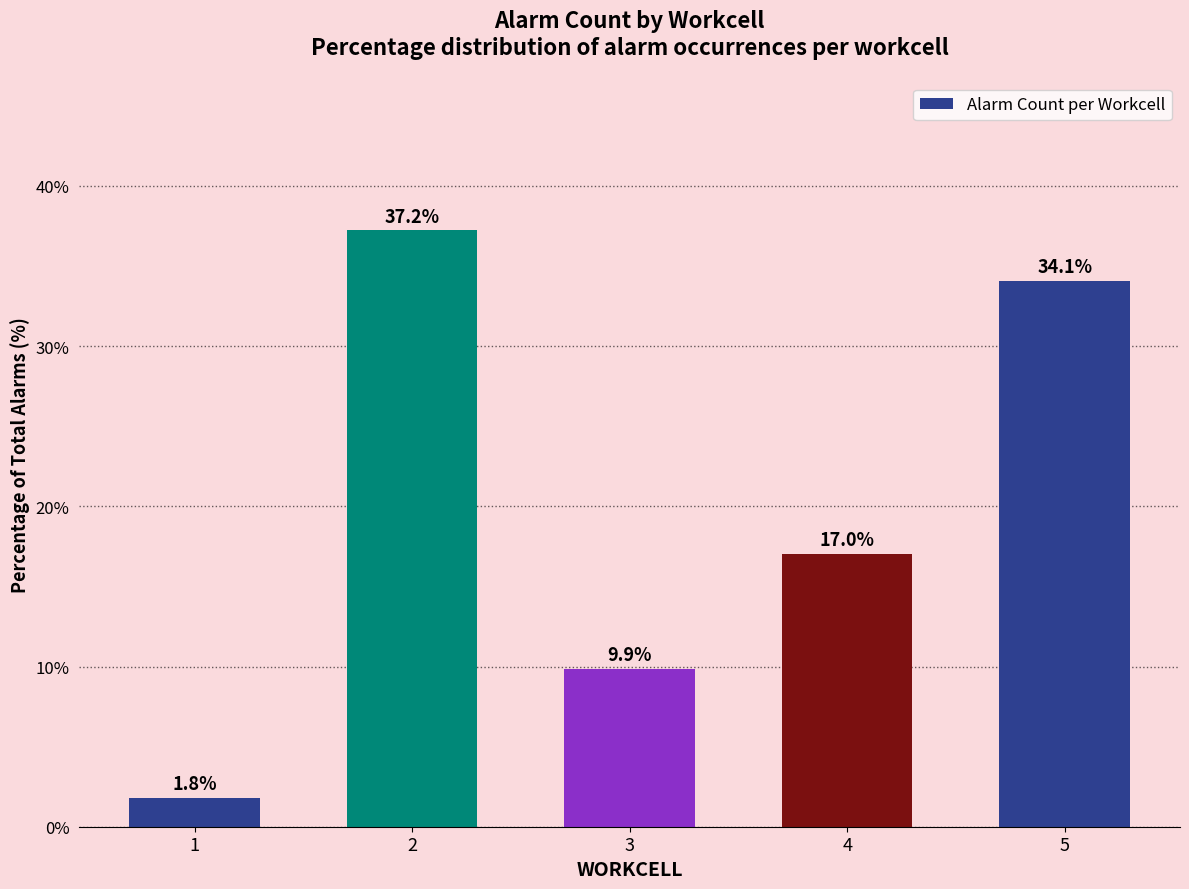

What is the difference between the maximum and second lowest values?

27.4